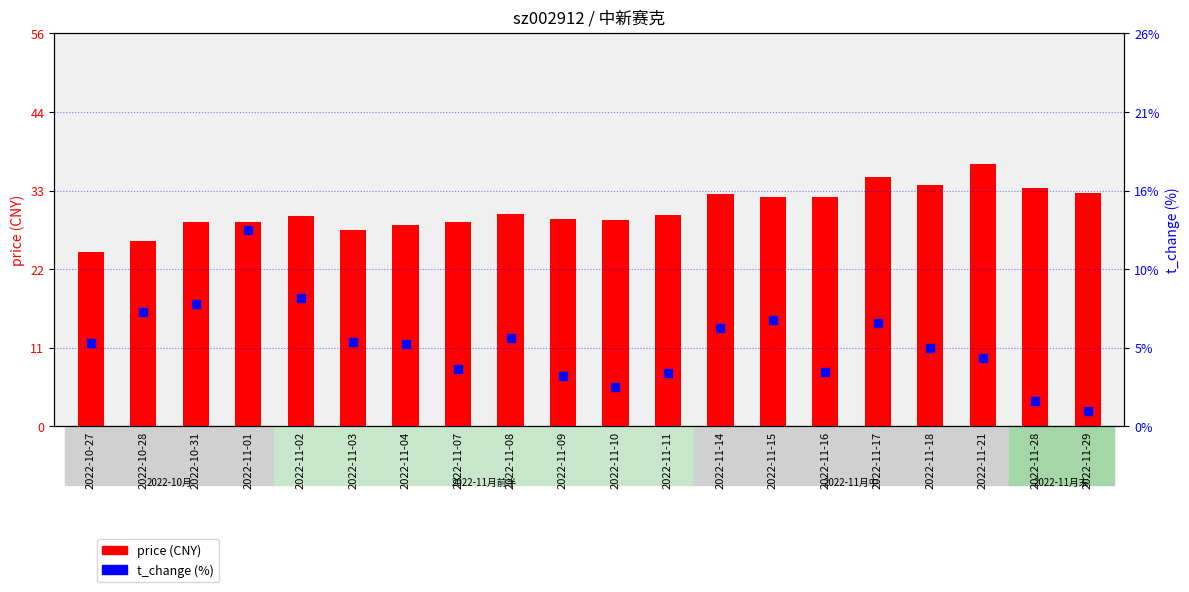

Which series contains the highest Y value?

price